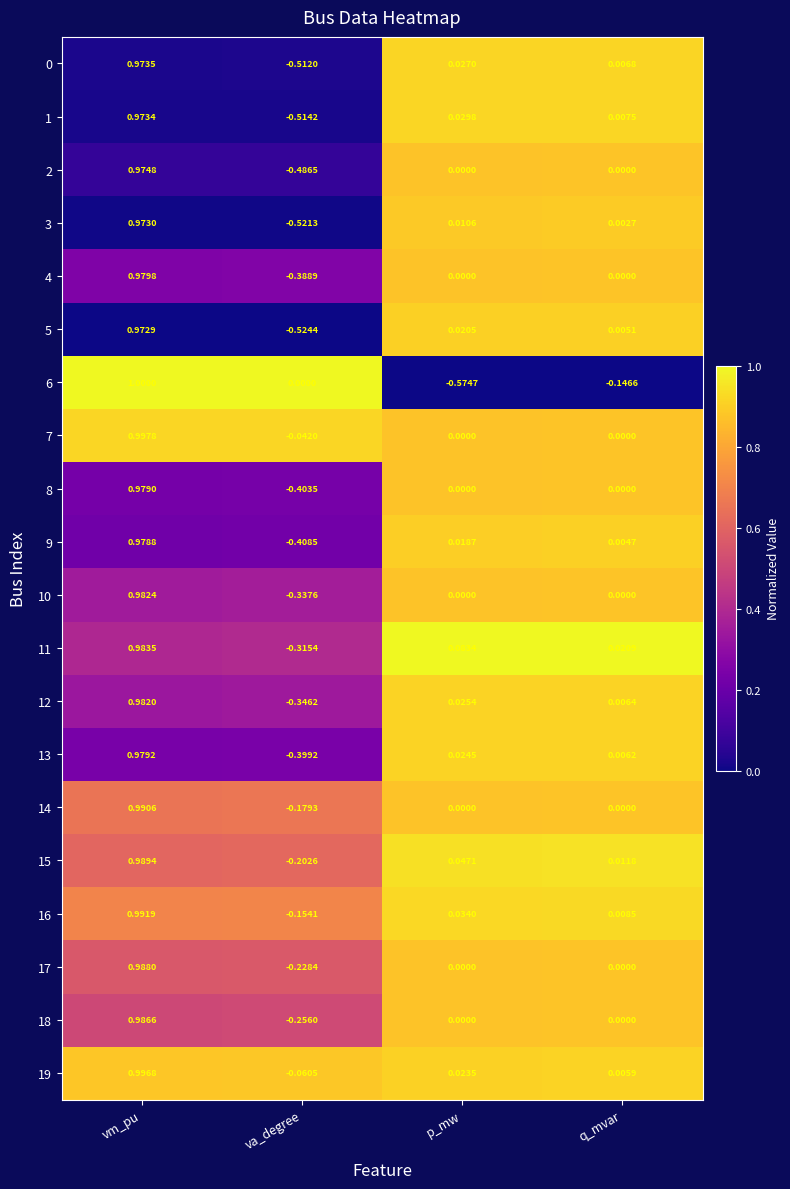

At which label does 19 first exceed 0?

vm_pu